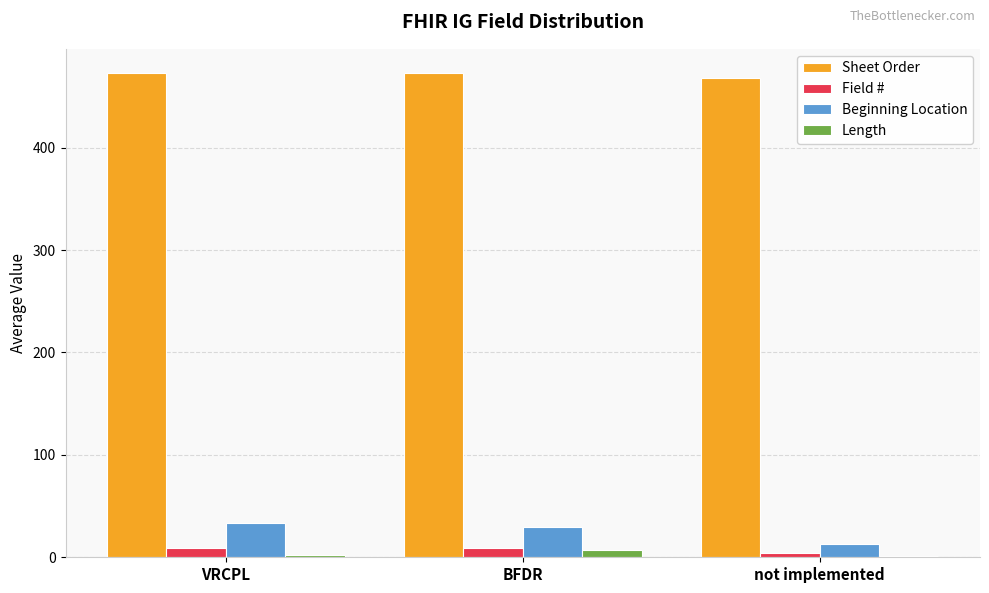

Is it true that Beginning Location equals 13.0 at not implemented?

True